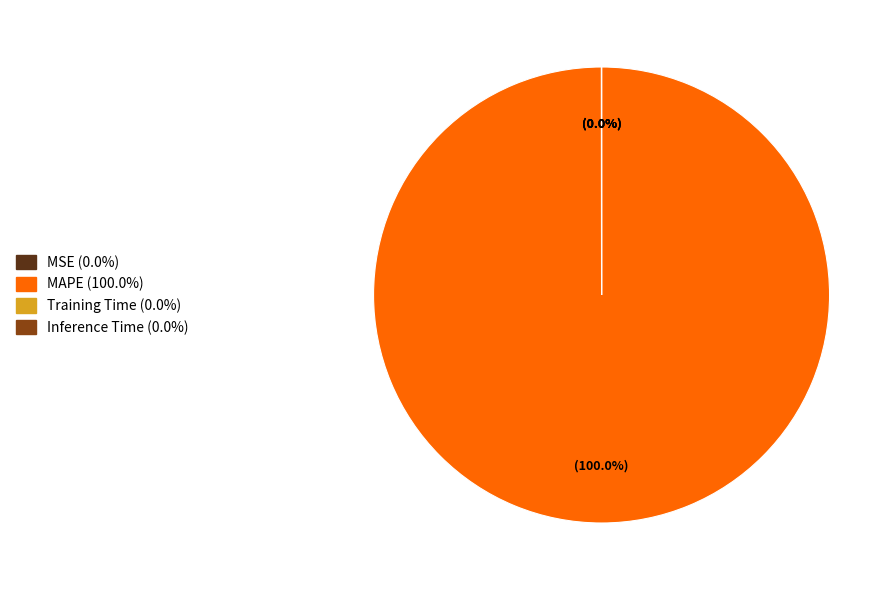

Rank the categories by value from lowest to highest.

MSE, Inference Time, Training Time, MAPE